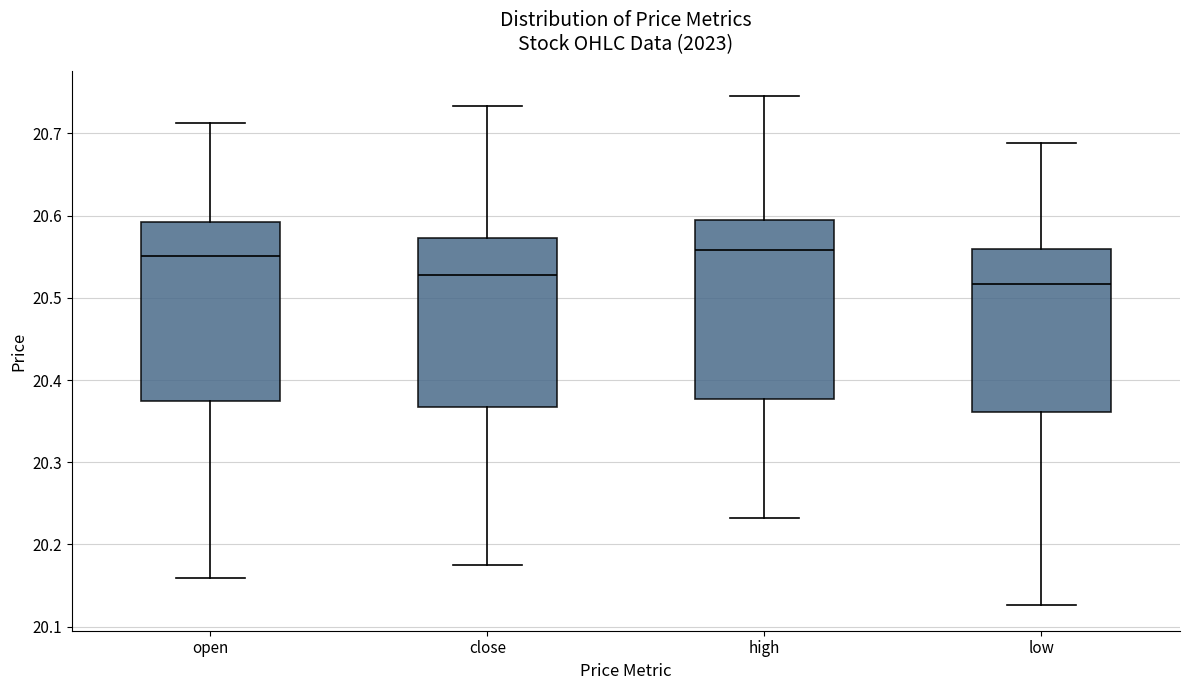

Where is the lower edge of the box for low on the y-axis? The values are not printed on the chart, so give them approximately, as read against the axis.

20.36